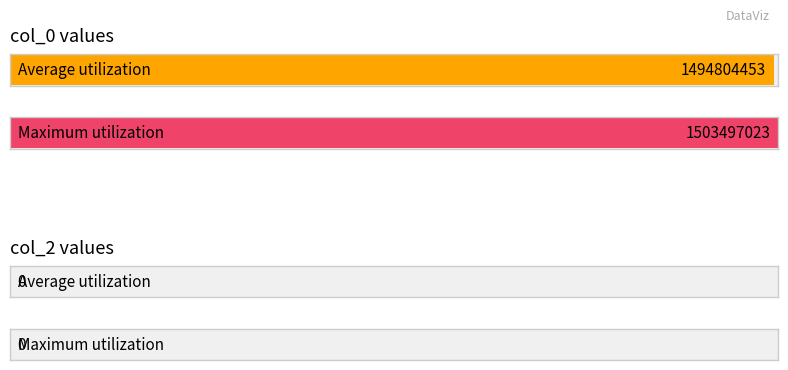

Rank the series by their average value, from highest to lowest.

col_0, col_2